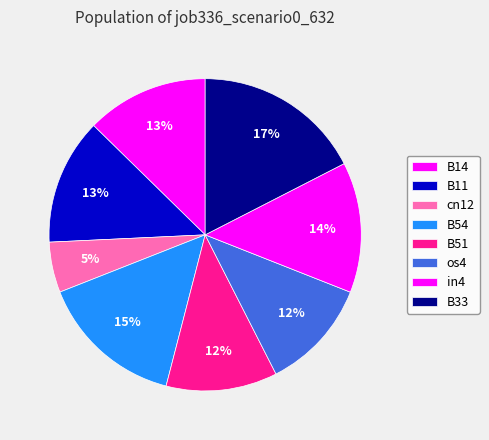

The cn12 slice represents 5% of the pie. True or false?

True